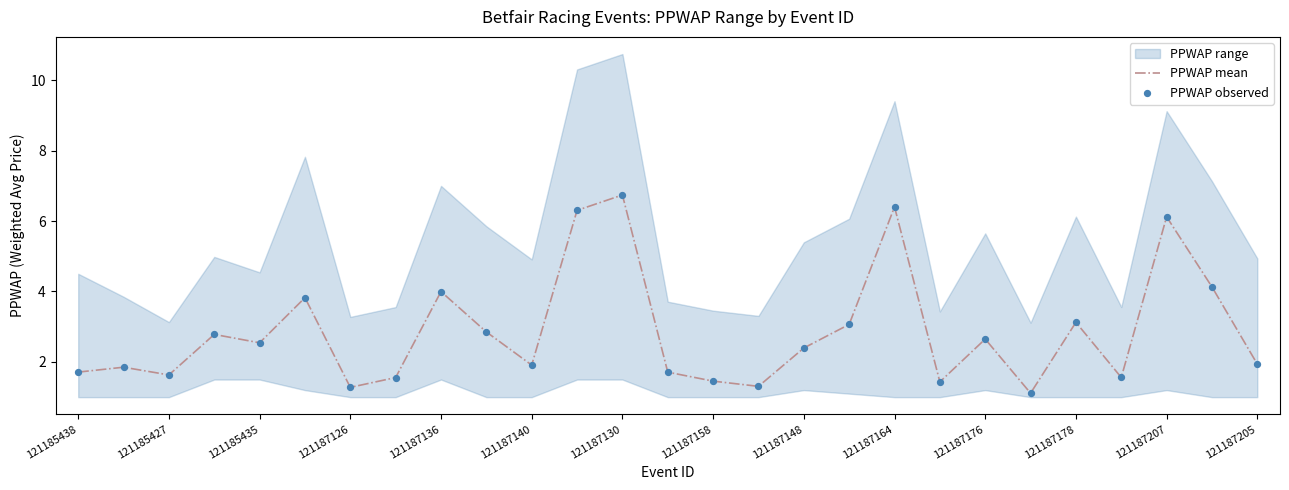

Is it true that PPWAP mean equals 8.4 at 121187164?

False